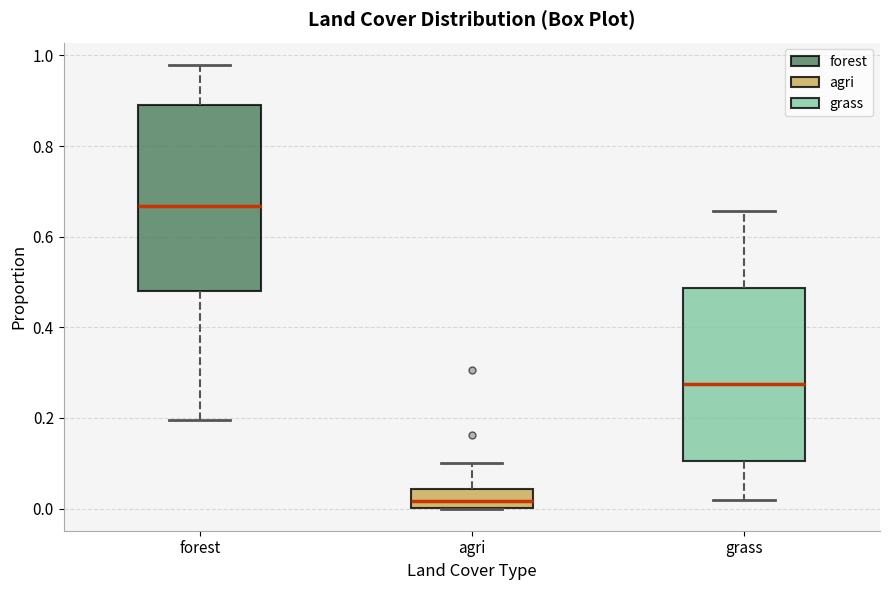

Reading left to right, read every box against the y-axis: the position of its median line, the range the box covers, and the ends of its whiskers. The values are not printed on the chart, so give them approximately, as read against the axis.

forest: median 0.66, box 0.48 to 0.90, whiskers 0.20 to 0.98
agri: median 0.02, box 0.00 to 0.04, whiskers 0.00 to 0.10
grass: median 0.28, box 0.10 to 0.48, whiskers 0.02 to 0.66